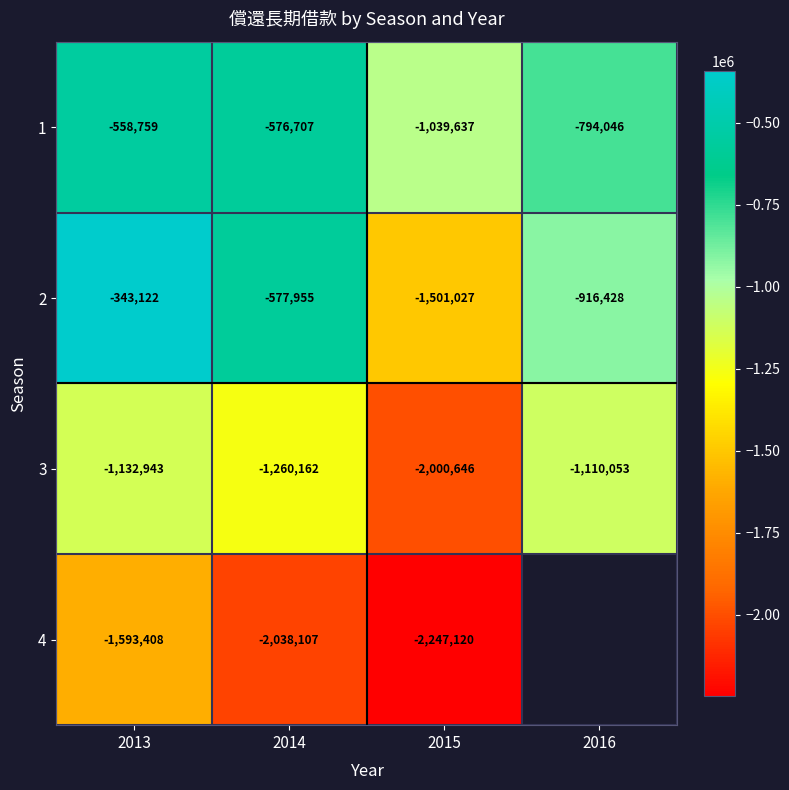

What is the difference between the second highest and minimum values in the 3 series?

867703